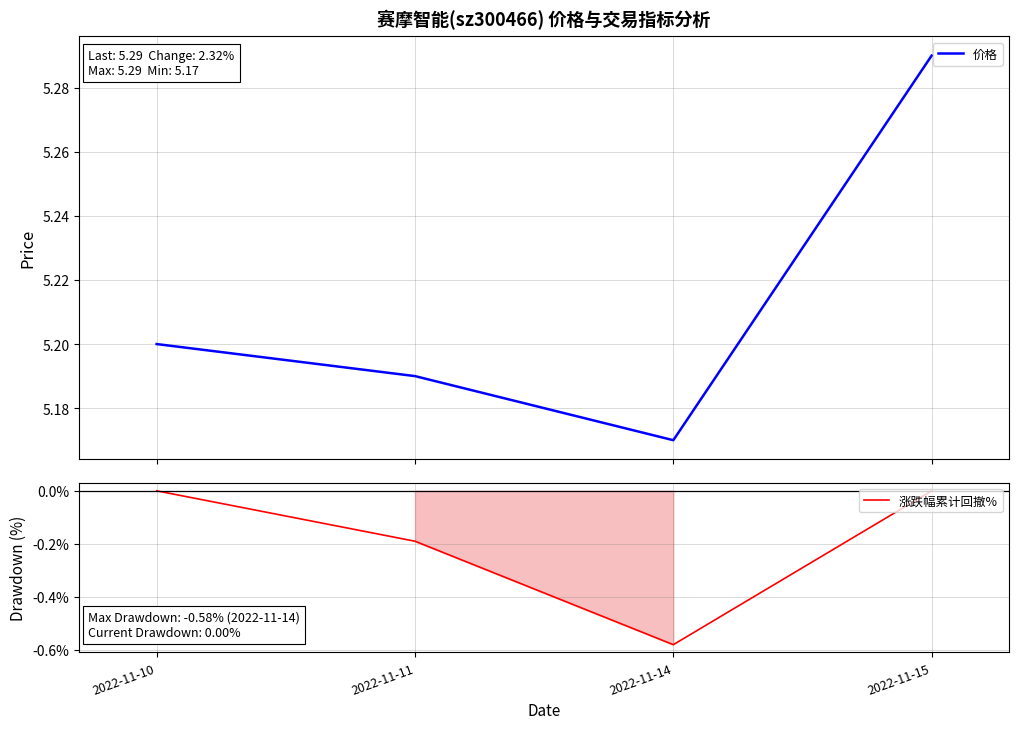

Reading left to right, extract all data points from this chart.

价格: 5.2	5.2	5.2	5.3
涨跌幅累计回撤%: 0.0	-0.2	-0.6	0.0